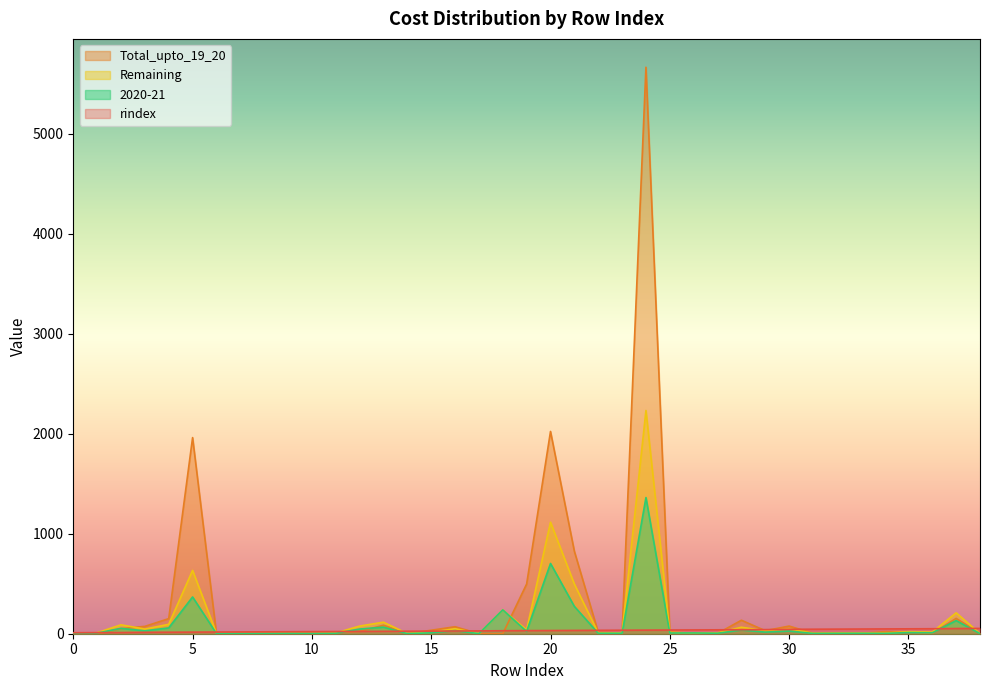

What is the sum of the Remaining values at 17 and 14?

3.2